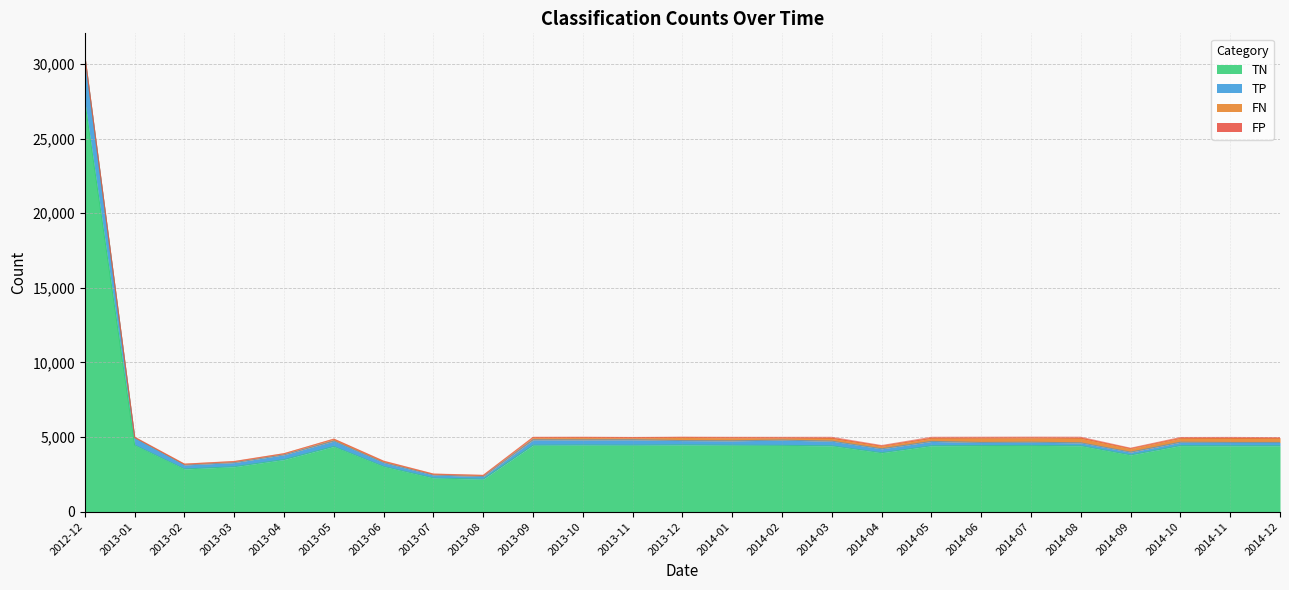

True or false: TN and TP intersect in this chart.

False